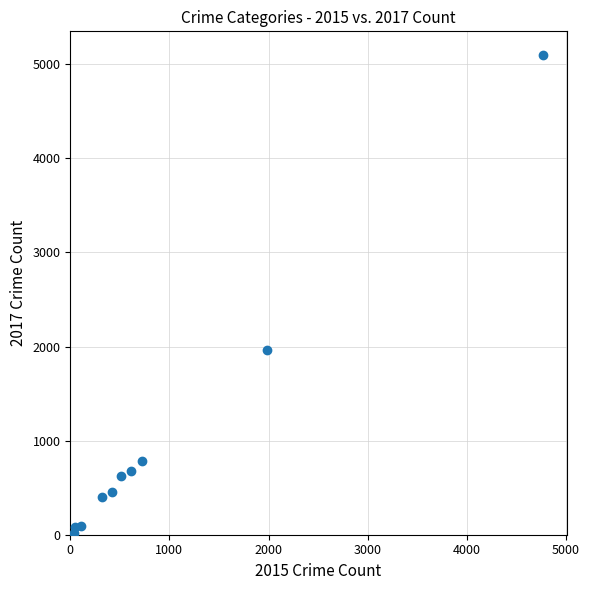

What Y value in the scatter plot is closest to 2559?

1968